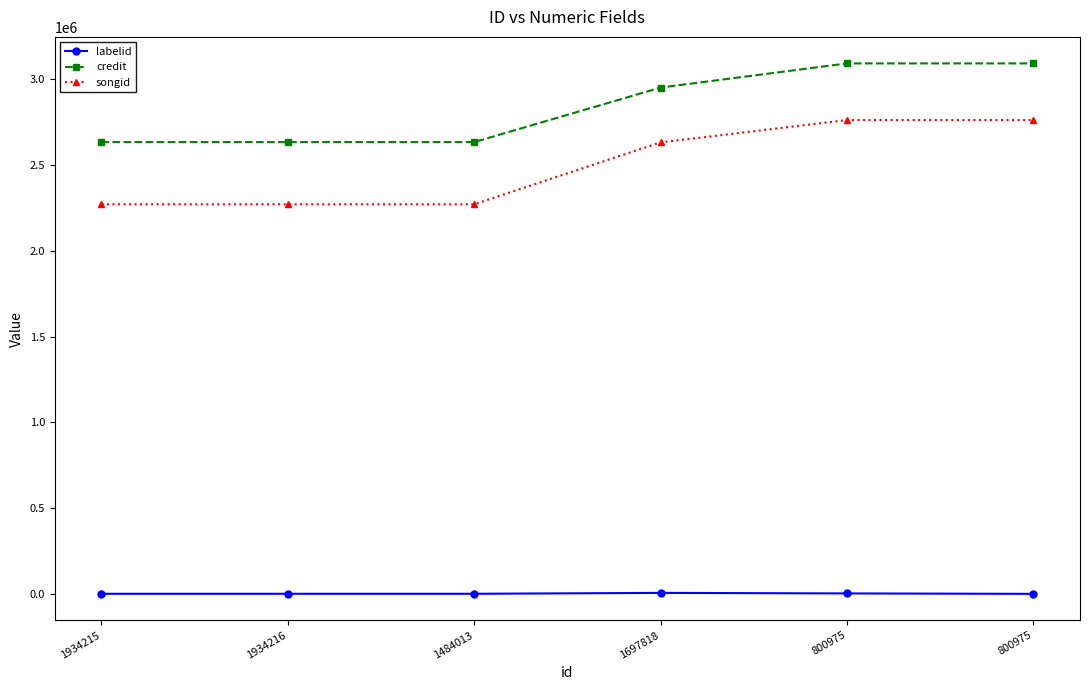

How many categories are shown in the chart?

6